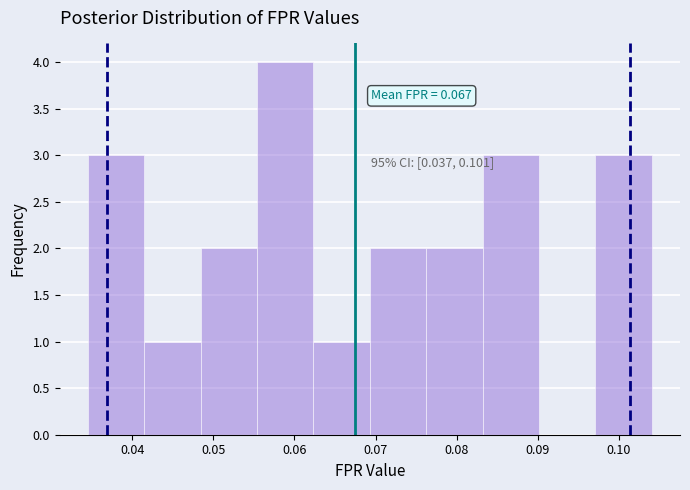

Which range on the x-axis has the tallest bar?

0.055 to 0.062